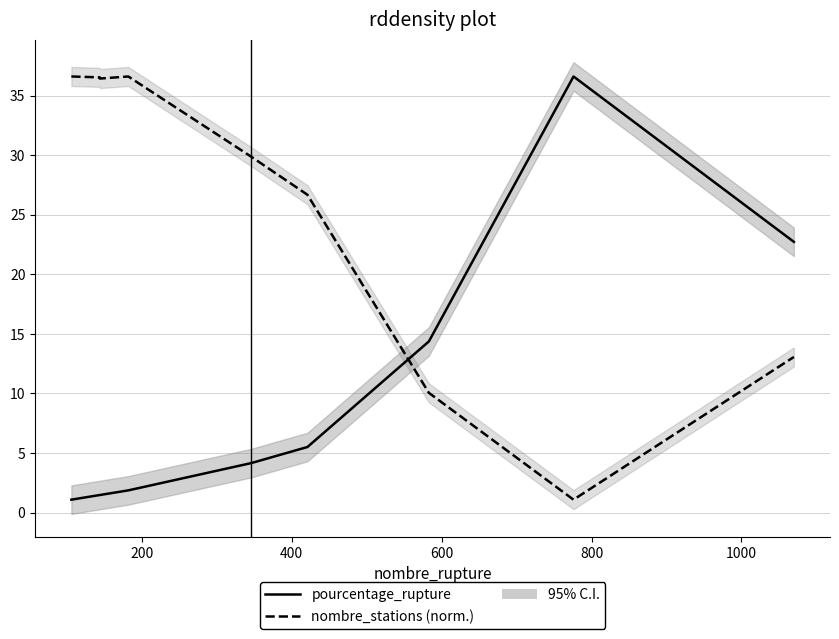

True or false: nombre_stations (norm.) has more than 1 interior local peaks.

False